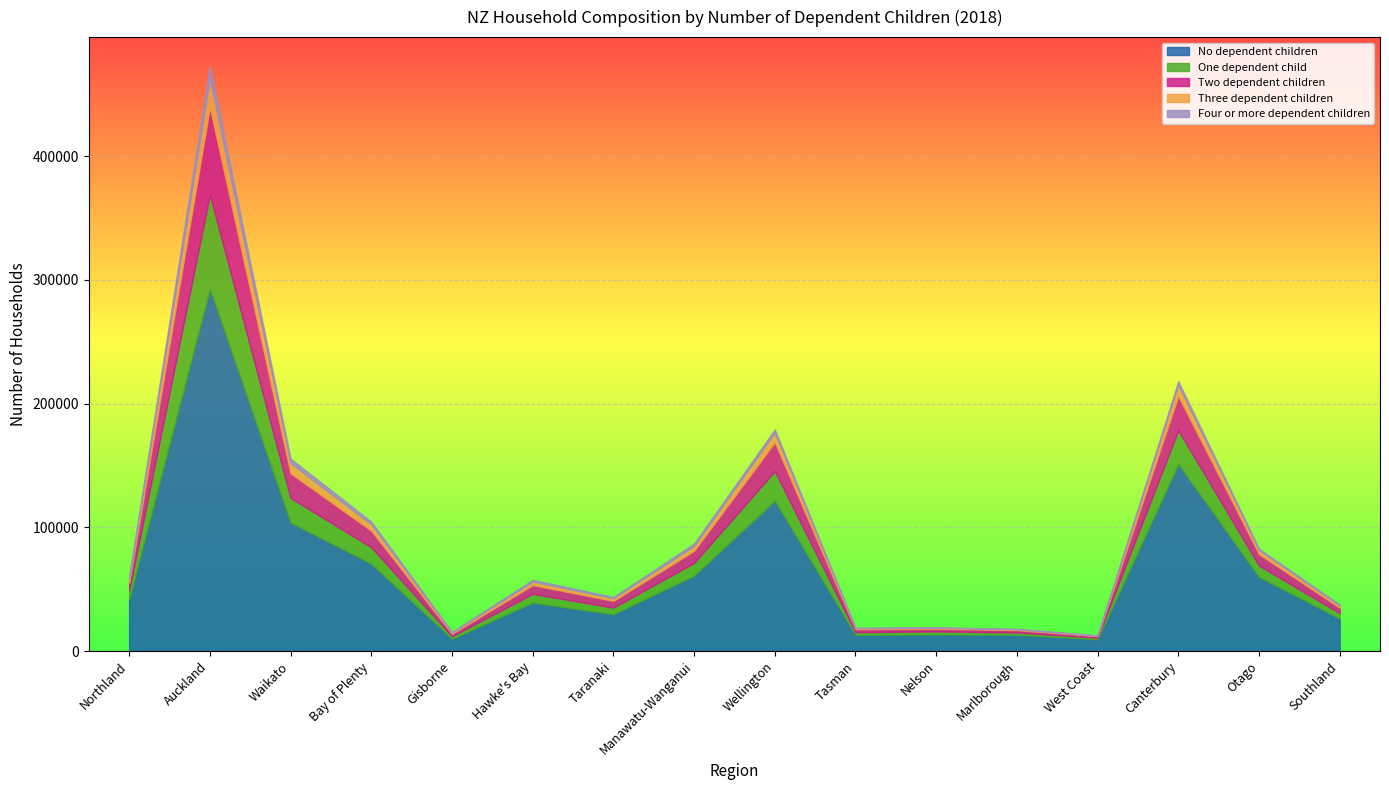

What is the difference between the highest and lowest values at Northland?

40377